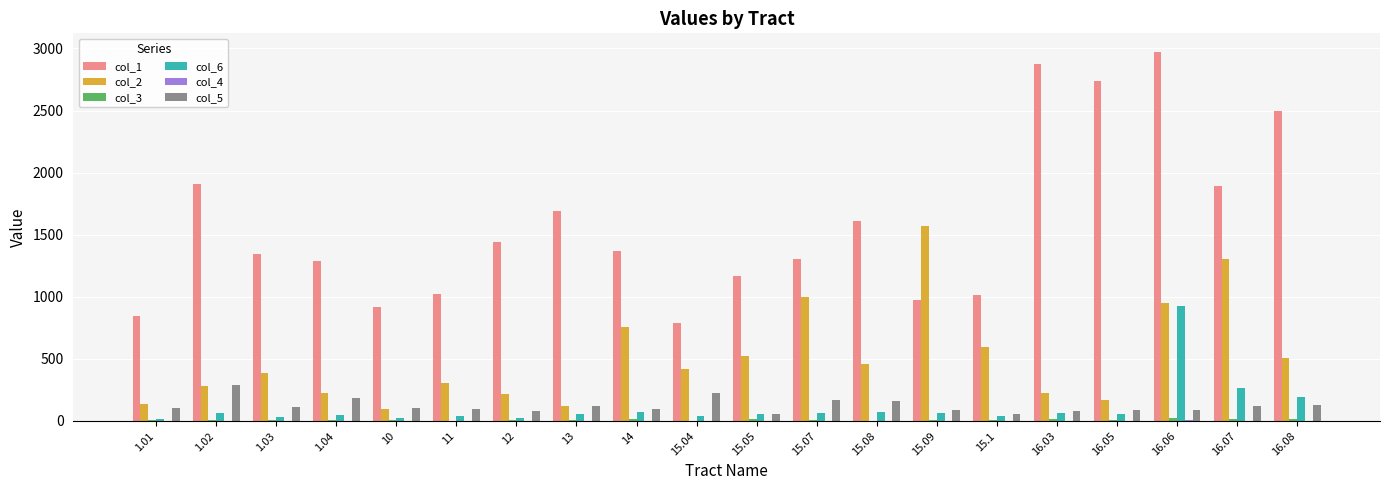

Between 1.03 and 10, which series saw the biggest shift?

col_1